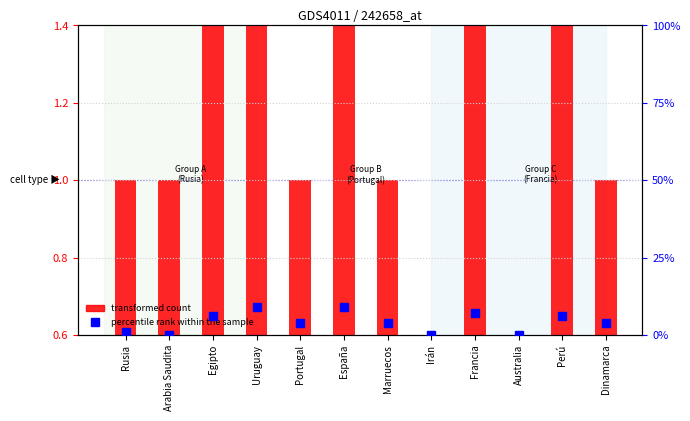

The value of transformed count at Perú is 1. True or false?

False